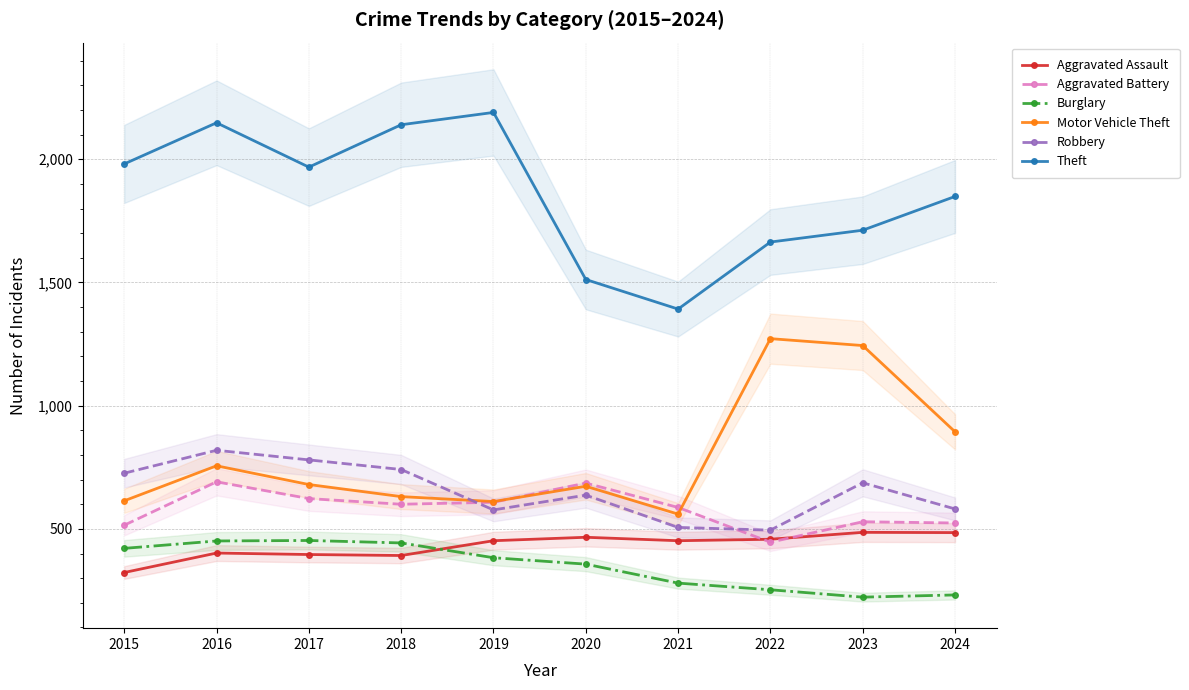

True or false: Robbery and Burglary intersect in this chart.

False